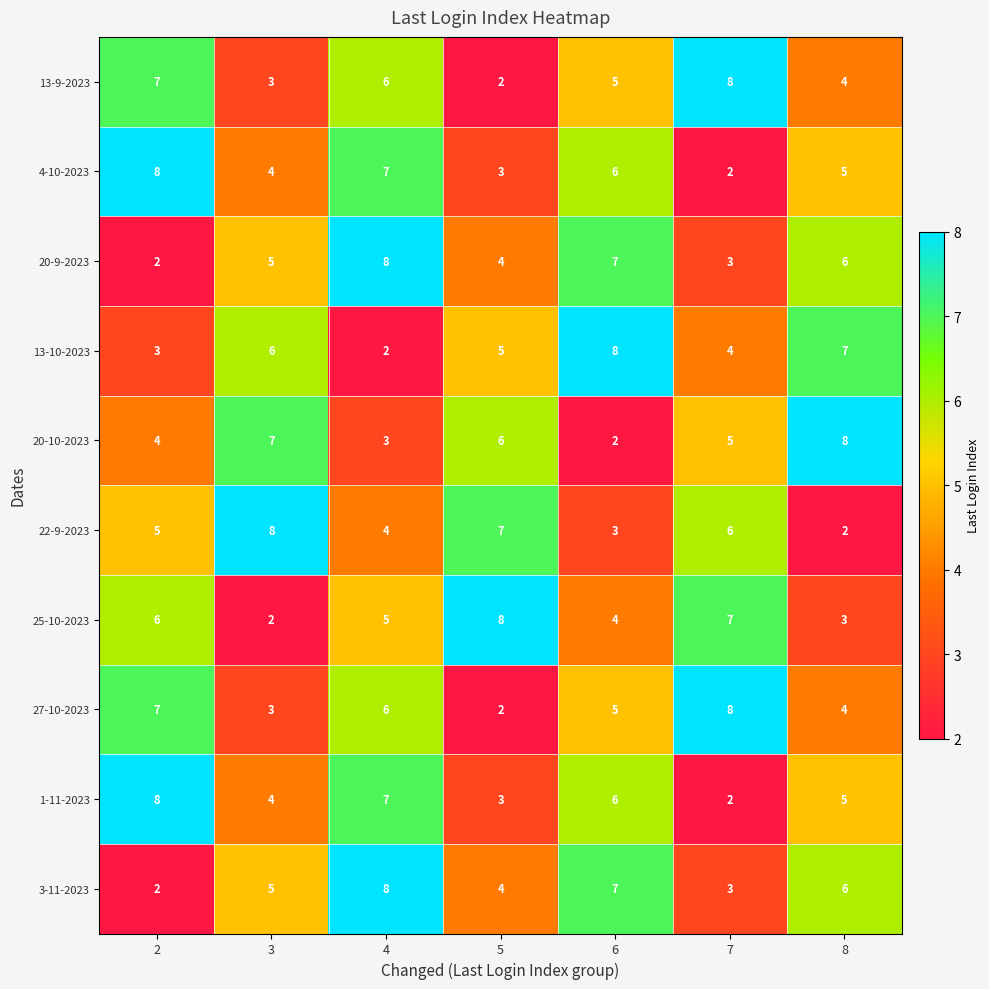

Rank the categories by 25-10-2023 value from lowest to highest.

3, 8, 6, 4, 2, 7, 5